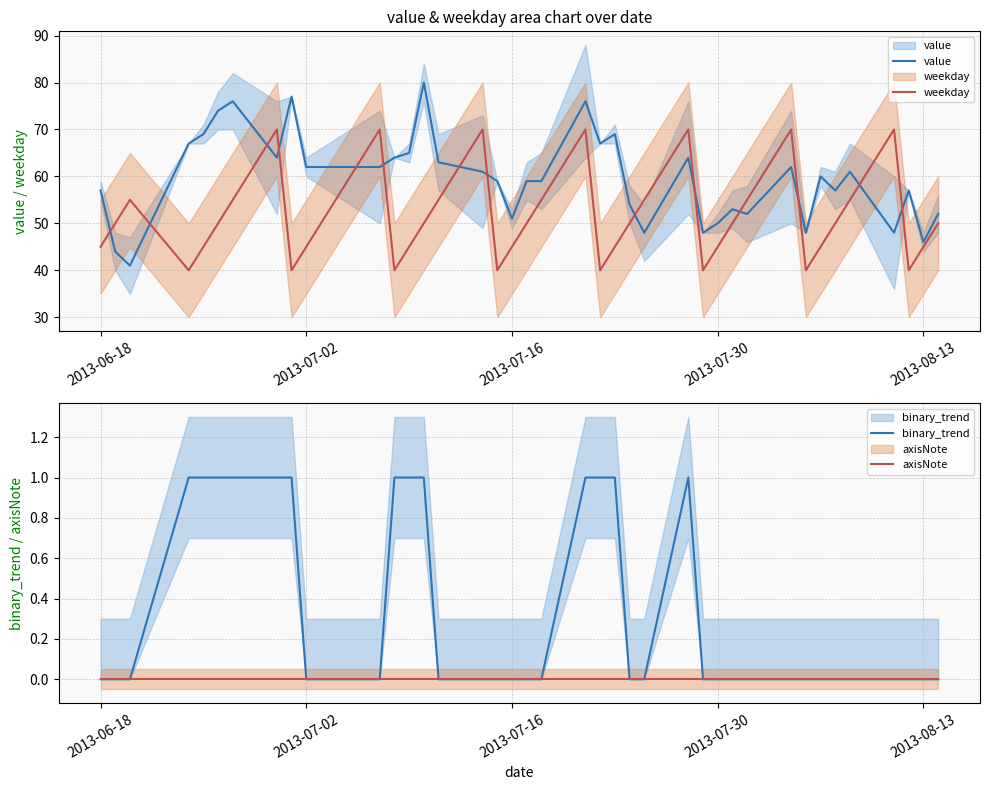

The value of value at 30 is 27. True or false?

False